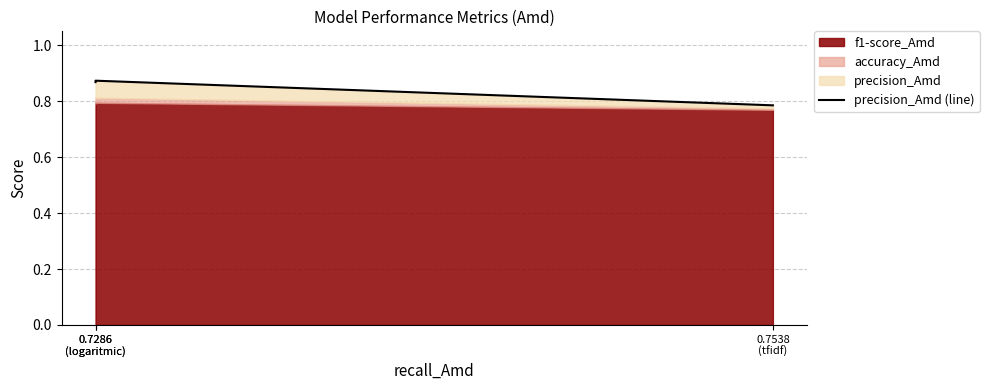

Which category has the highest value across all series?

0.7286
(logaritmic)